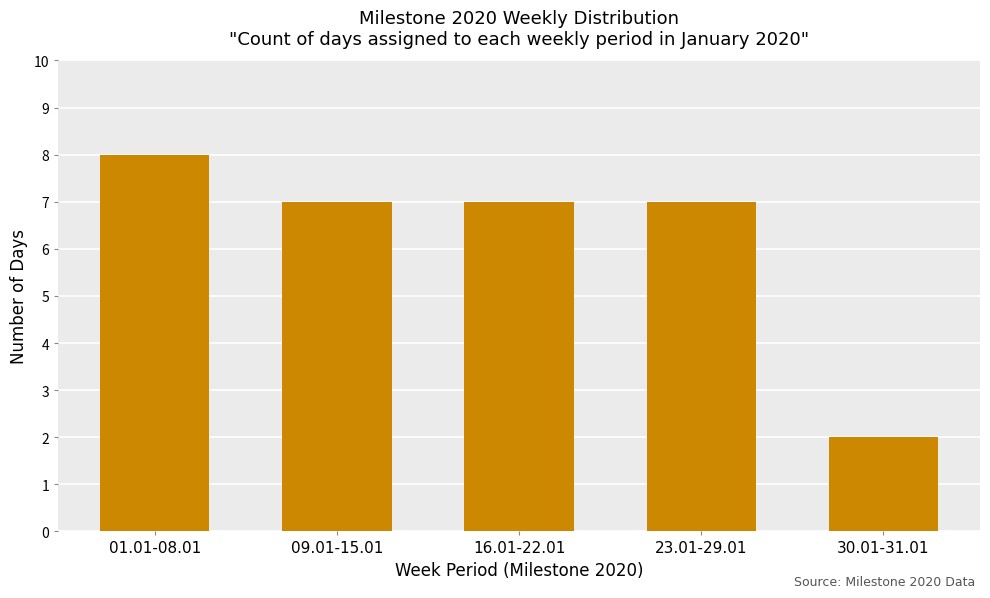

What is the label of the 3rd bar from the right?

16.01-22.01